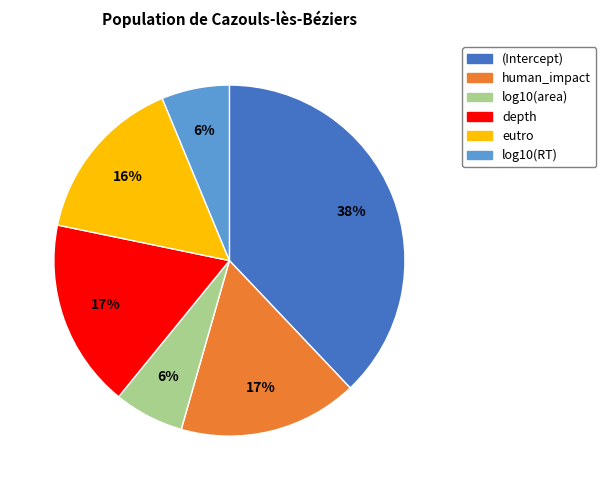

To the nearest percent, what percentage of the pie is log10(area)?

6%